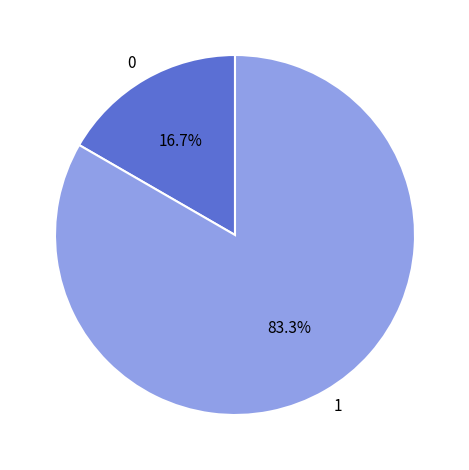

True or false: 1 accounts for 83% of the total.

True